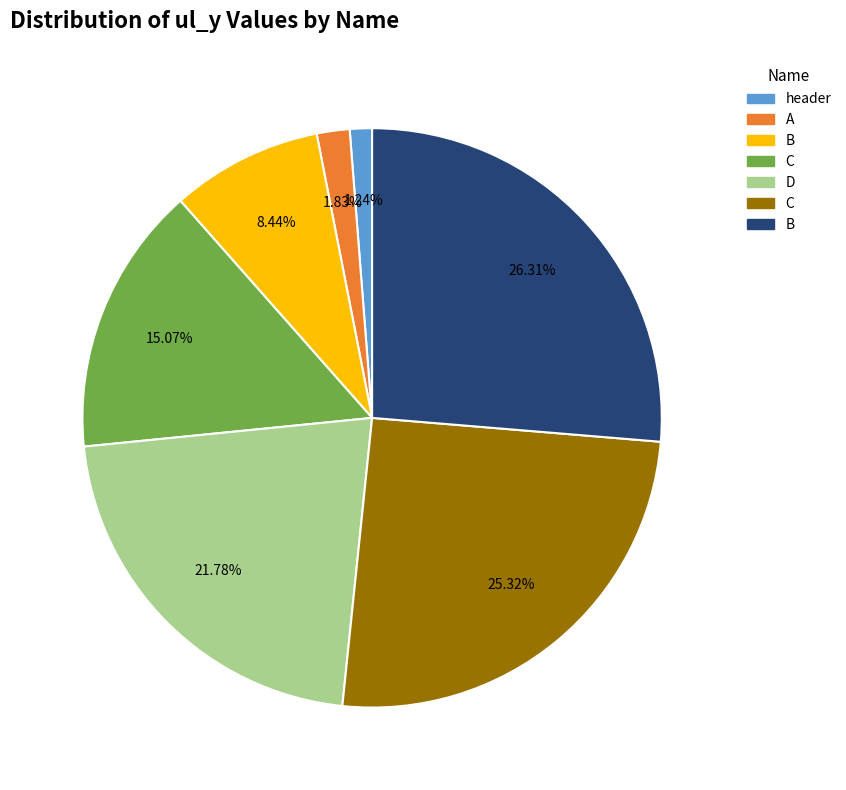

Is there a majority slice in this chart?

No